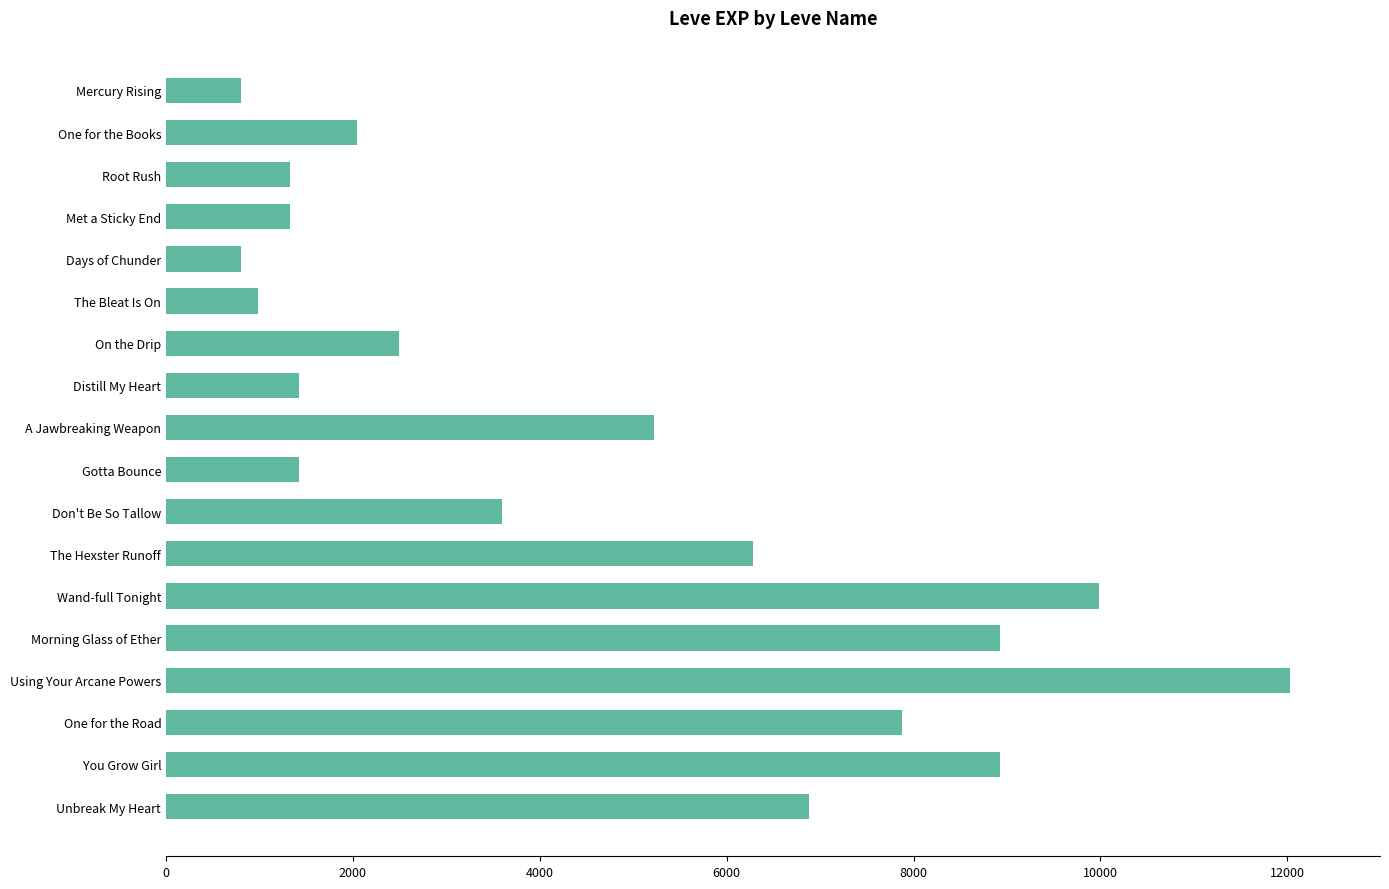

What is the difference between the maximum and minimum values?

11230